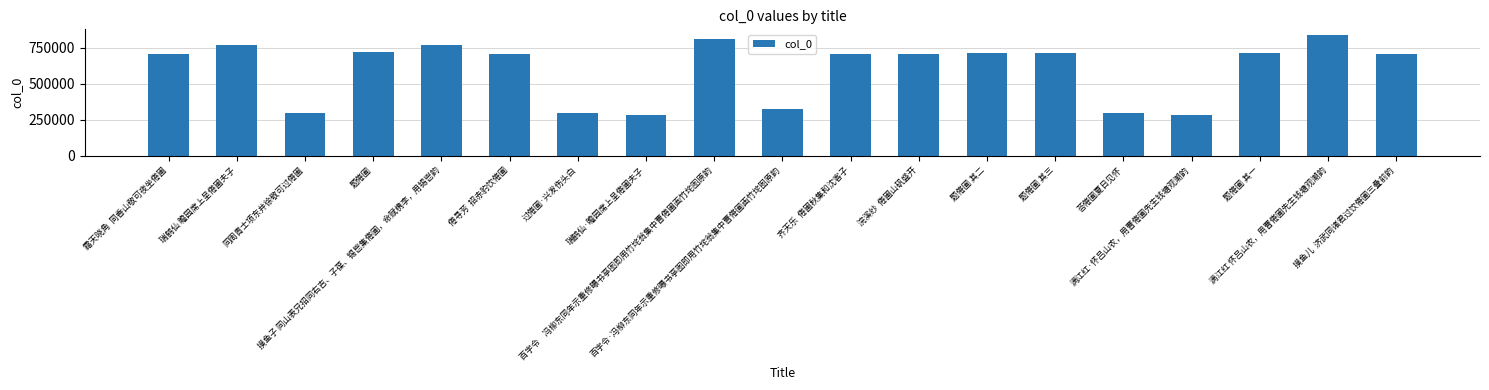

What value does the data have at 齐天乐  倦圃秋集和沈客子, to the nearest 10?

708950